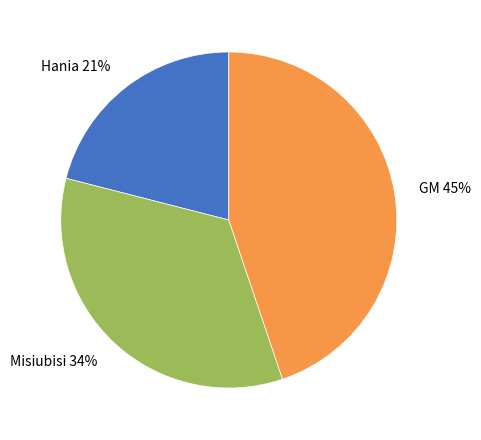

To the nearest percent, what is the combined percentage of Hania and GM?

66%